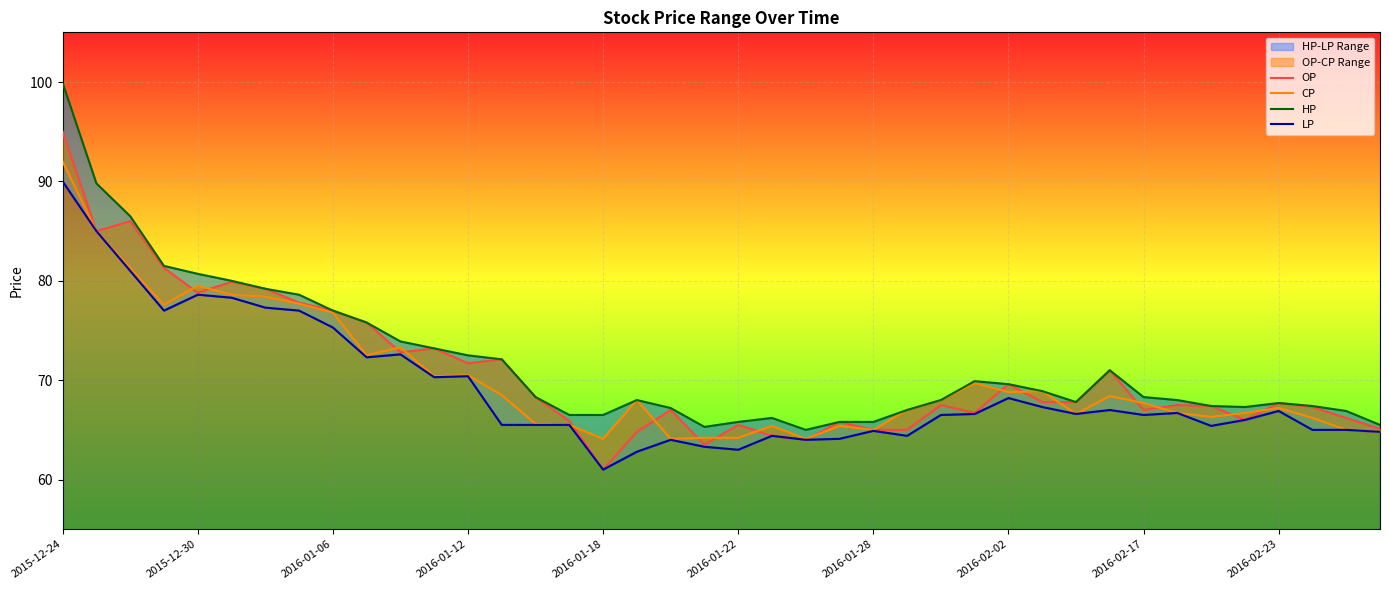

What is the smallest value displayed?

61.0